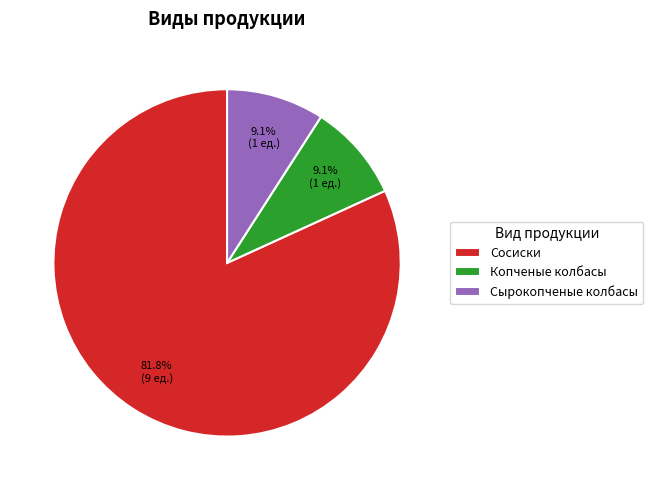

How much of the chart is everything except Сосиски?

18.2%